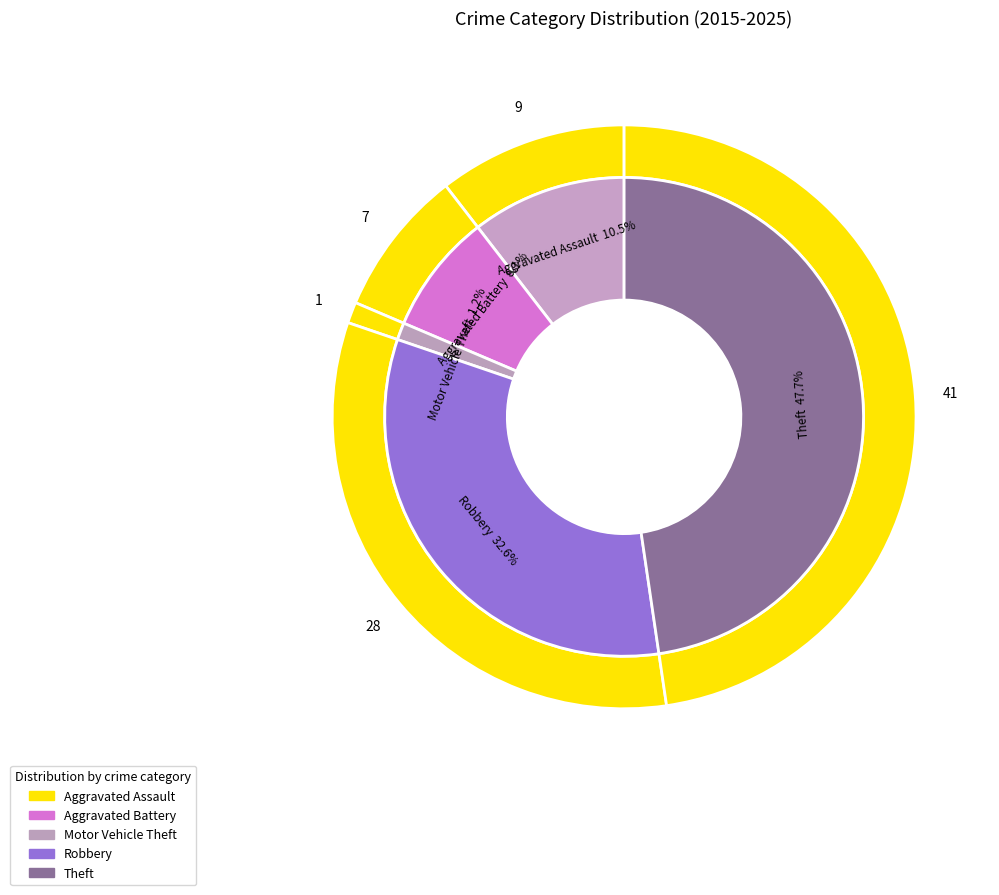

Rank the categories by value from highest to lowest.

Theft, Robbery, Aggravated Assault, Aggravated Battery, Motor Vehicle Theft